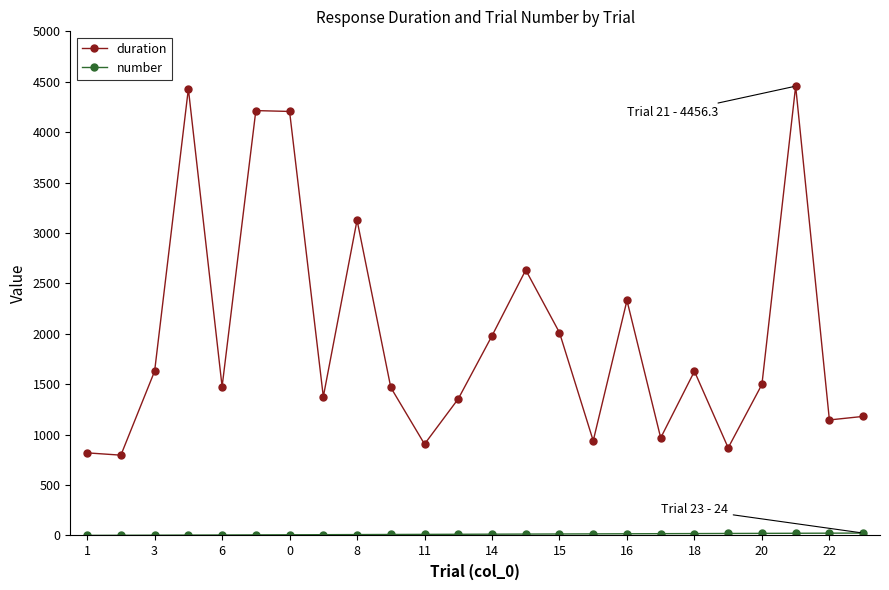

Which series has the largest total across all categories?

duration